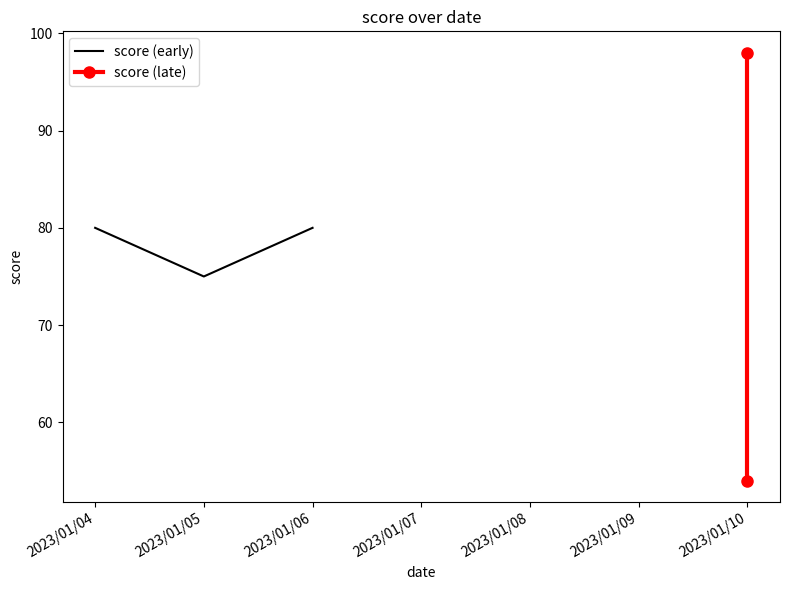

How many values exceed 80?

1